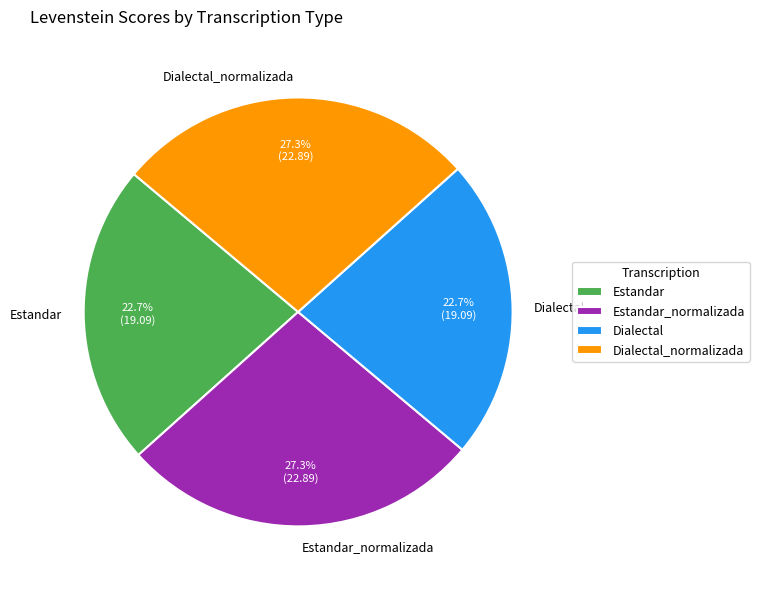

What percentage do Estandar_normalizada and Estandar together represent?

50.0%